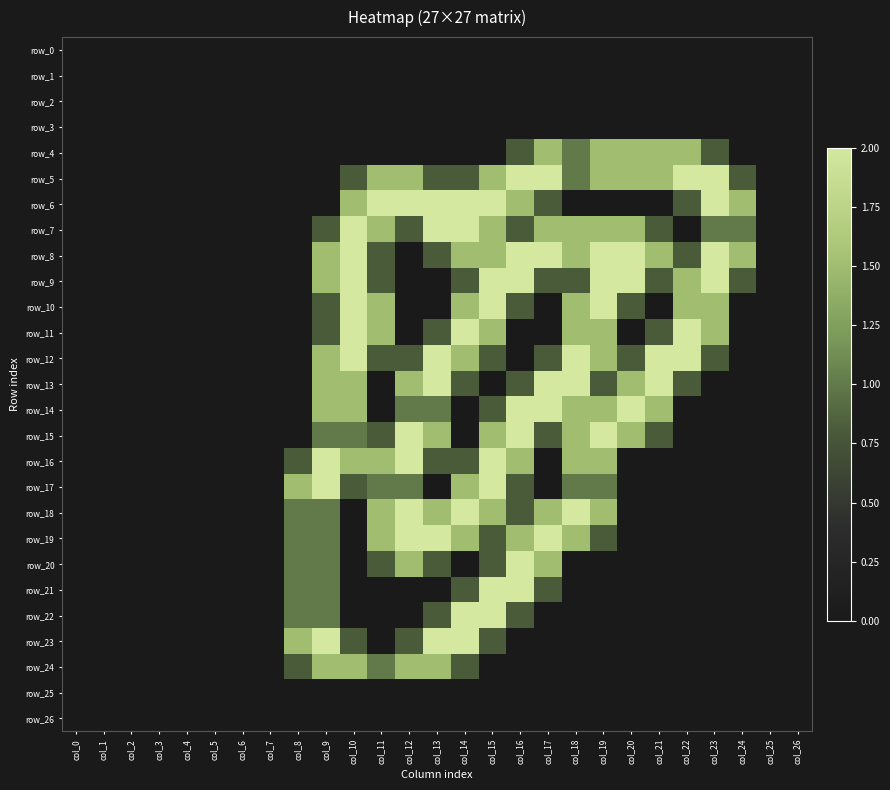

True or false: row_23 has a value of 0.0 at col_6.

True